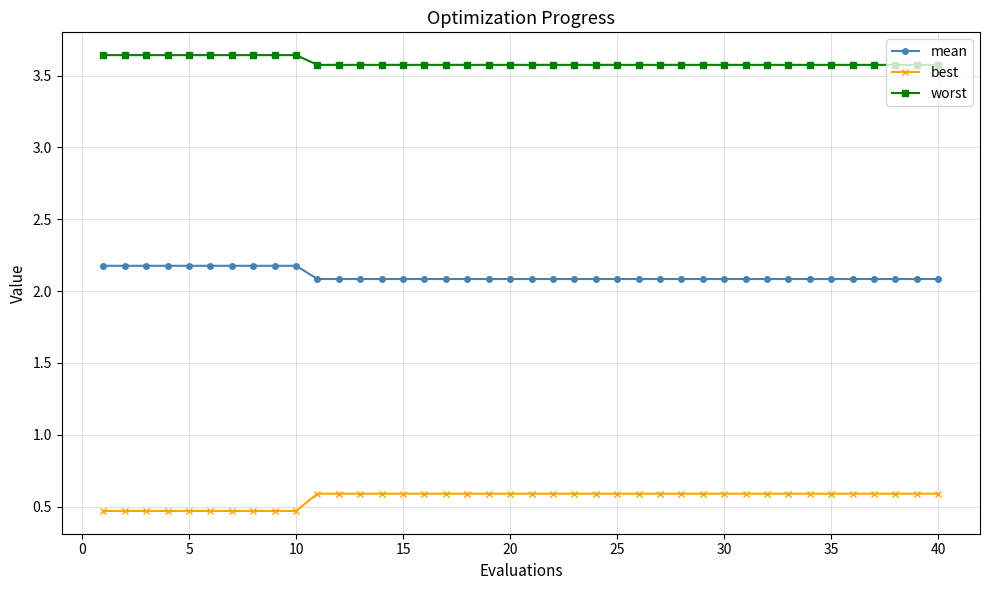

What is the sum of all worst values?

143.7